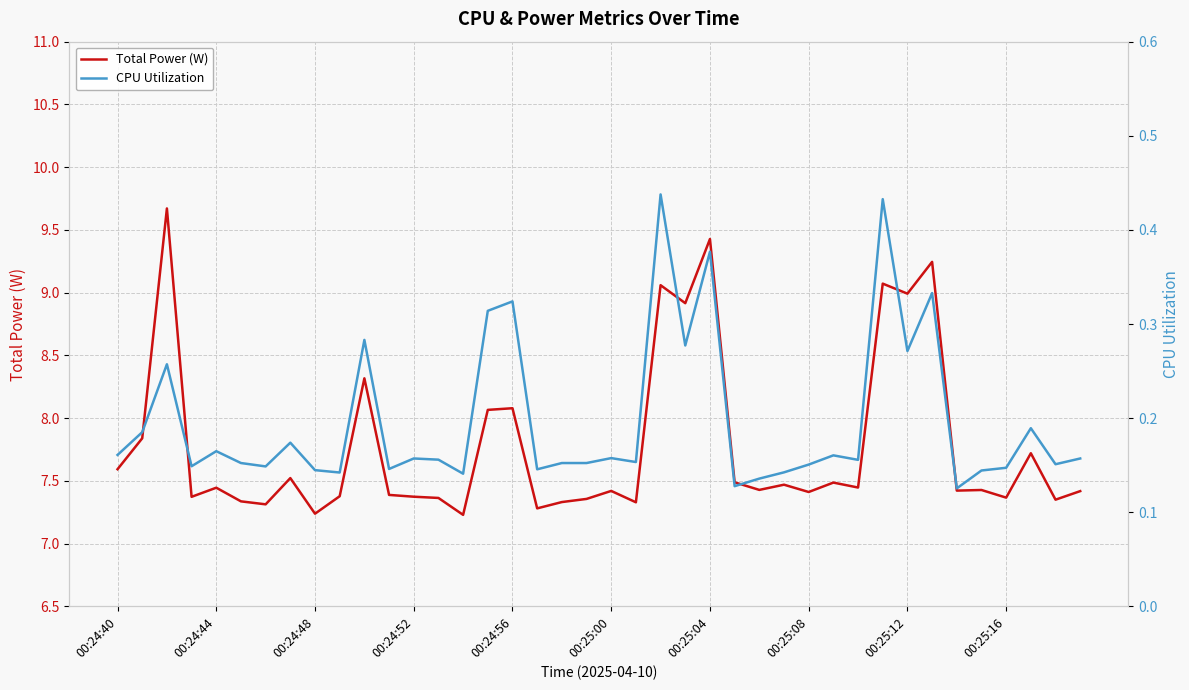

Which series has the largest range (max minus min)?

Total Power (W)